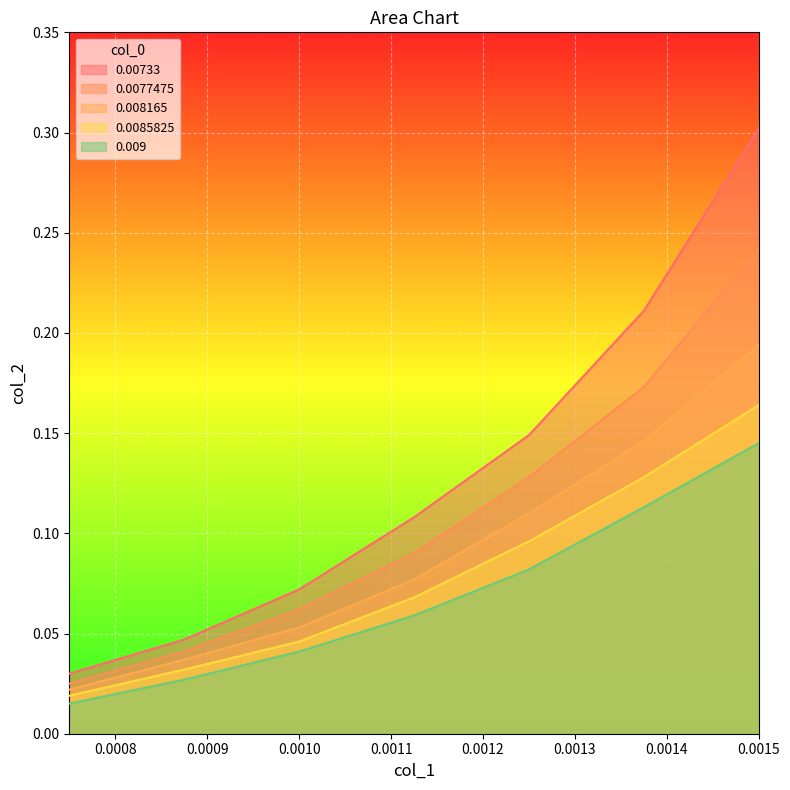

Count the 0.0077475 values in the range 0 to 1.

7